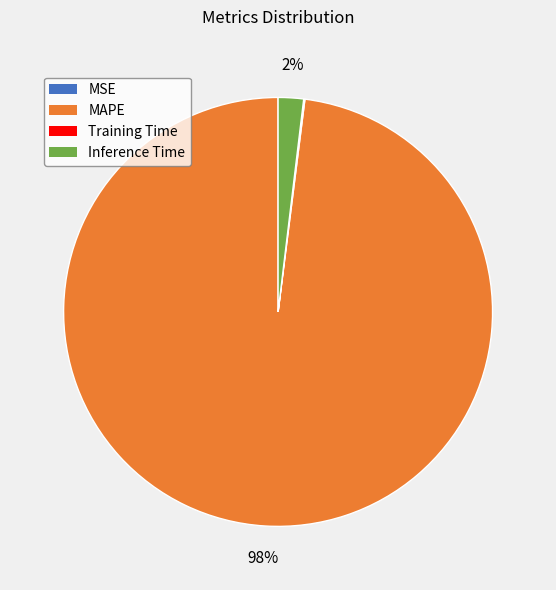

Is there a majority slice in this chart?

Yes